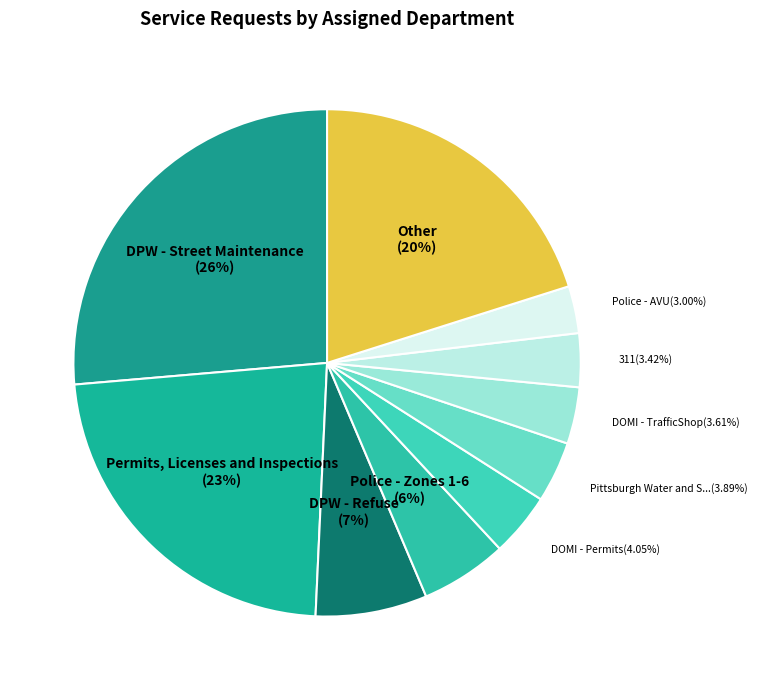

Count the number of slices in the pie.

10